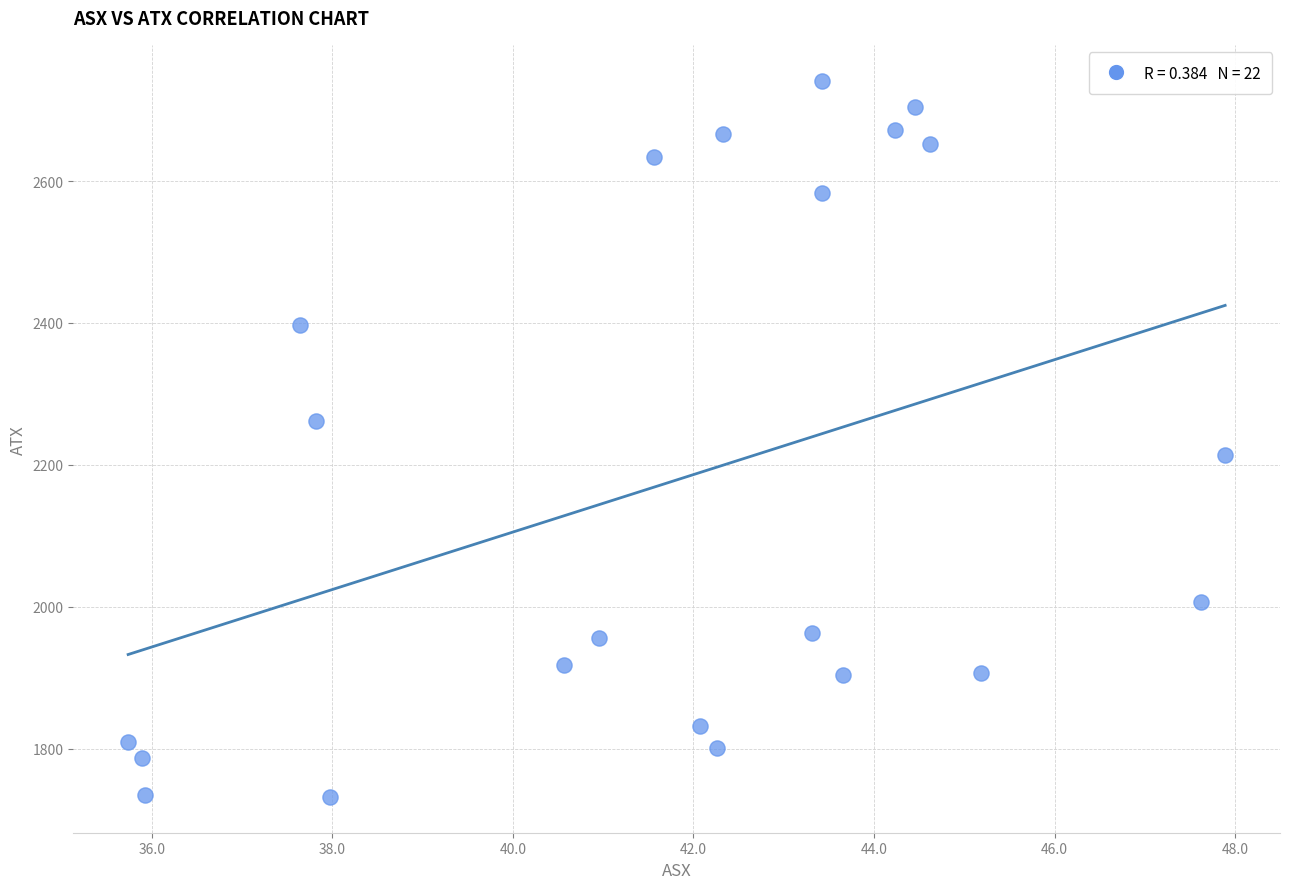

What is the range of X values (max minus min)?

12.1